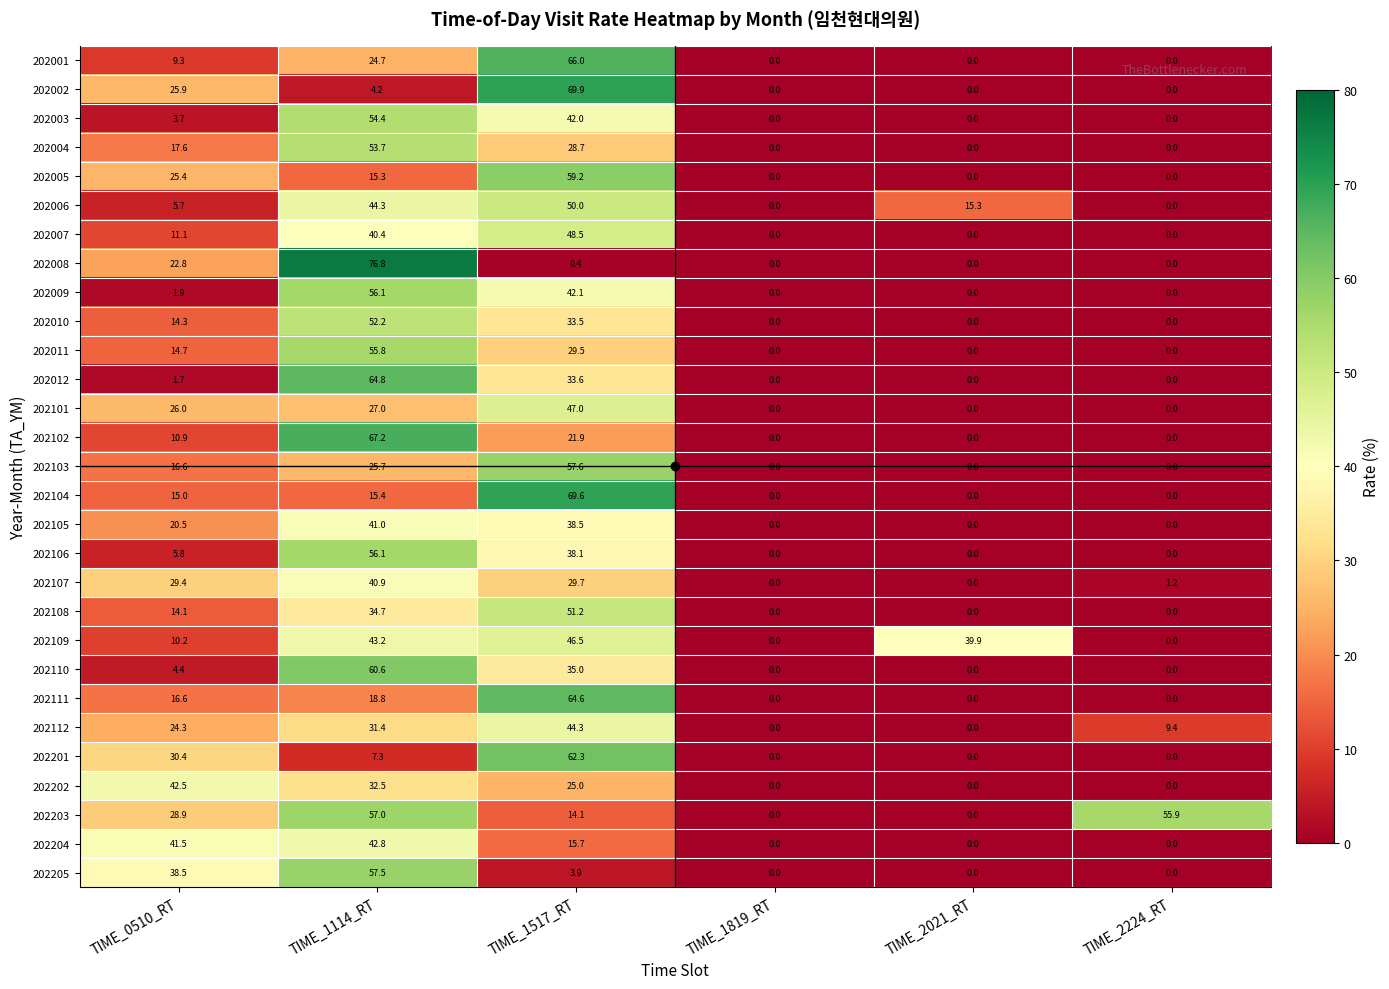

True or false: 202003 has a value of 2.0 at TIME_0510_RT.

False